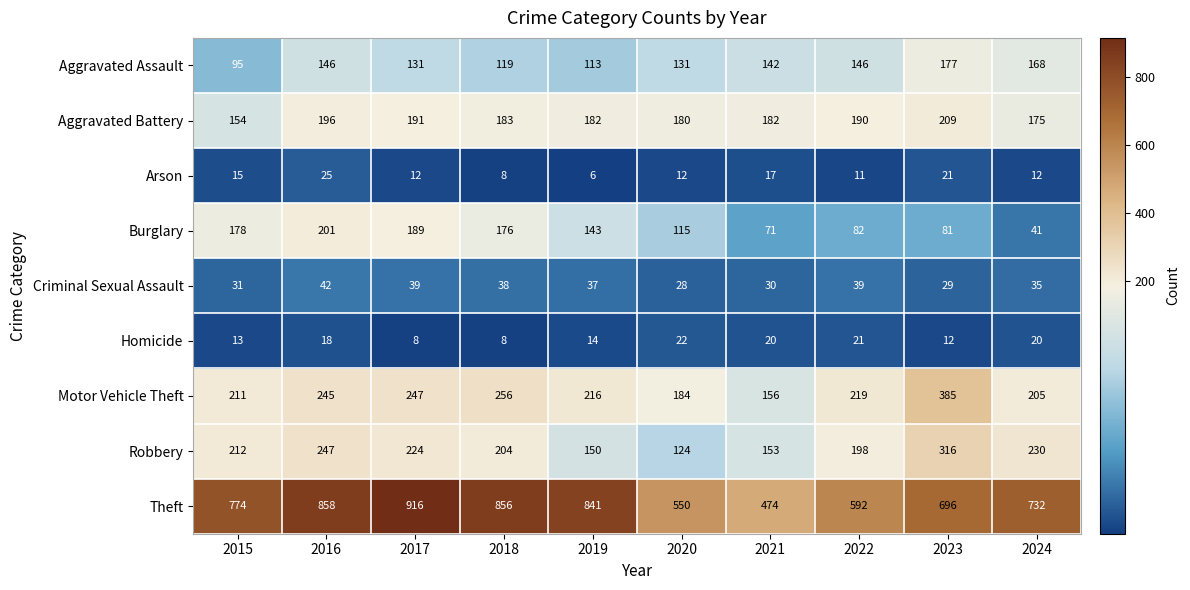

Rank the series by their maximum value, from highest to lowest.

Theft, Motor Vehicle Theft, Robbery, Aggravated Battery, Burglary, Aggravated Assault, Criminal Sexual Assault, Arson, Homicide